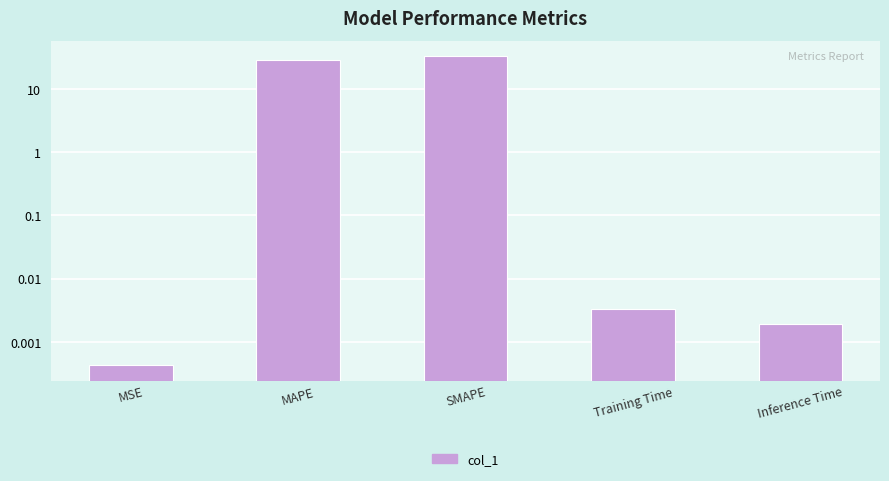

Reading left to right, transcribe all the data shown in this chart.

0.0	28.1	32.8	0.0	0.0